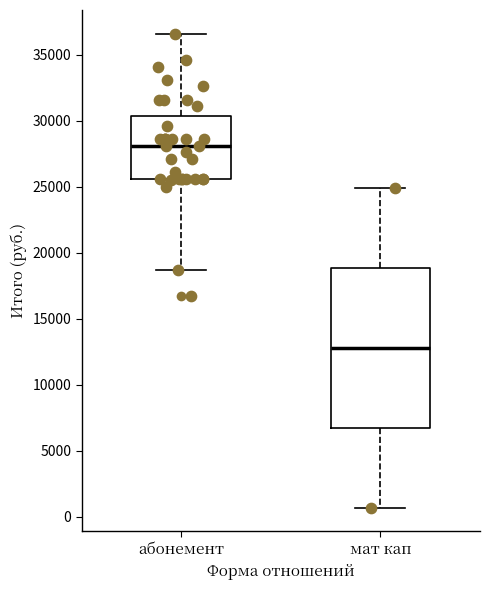

Reading left to right, read every box against the y-axis: the position of its median line, the range the box covers, and the ends of its whiskers. The values are not printed on the chart, so give them approximately, as read against the axis.

абонемент: median 28000, box 25500 to 30500, whiskers 18500 to 36500
мат кап: median 13000, box 7000 to 19000, whiskers 500 to 25000